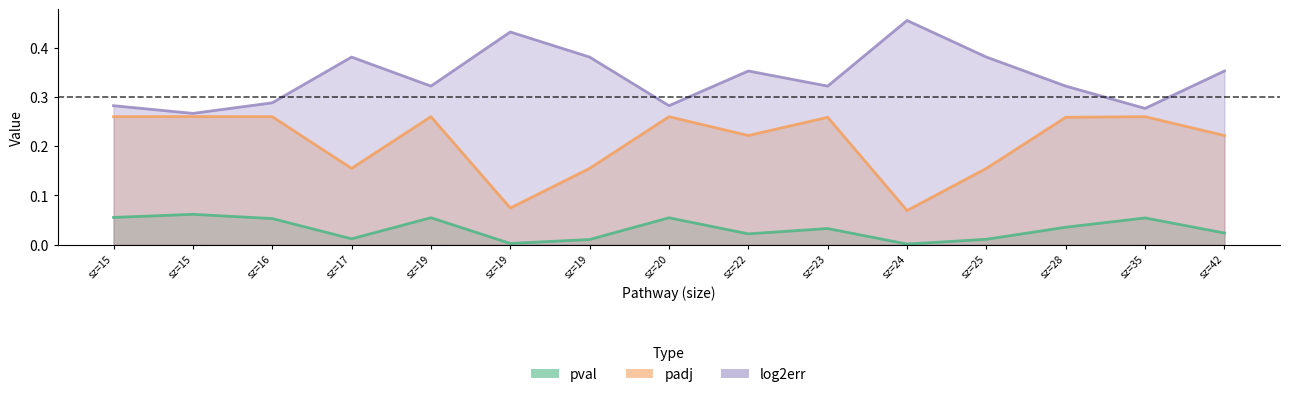

List the series in order of their overall mean, highest first.

log2err, padj, pval